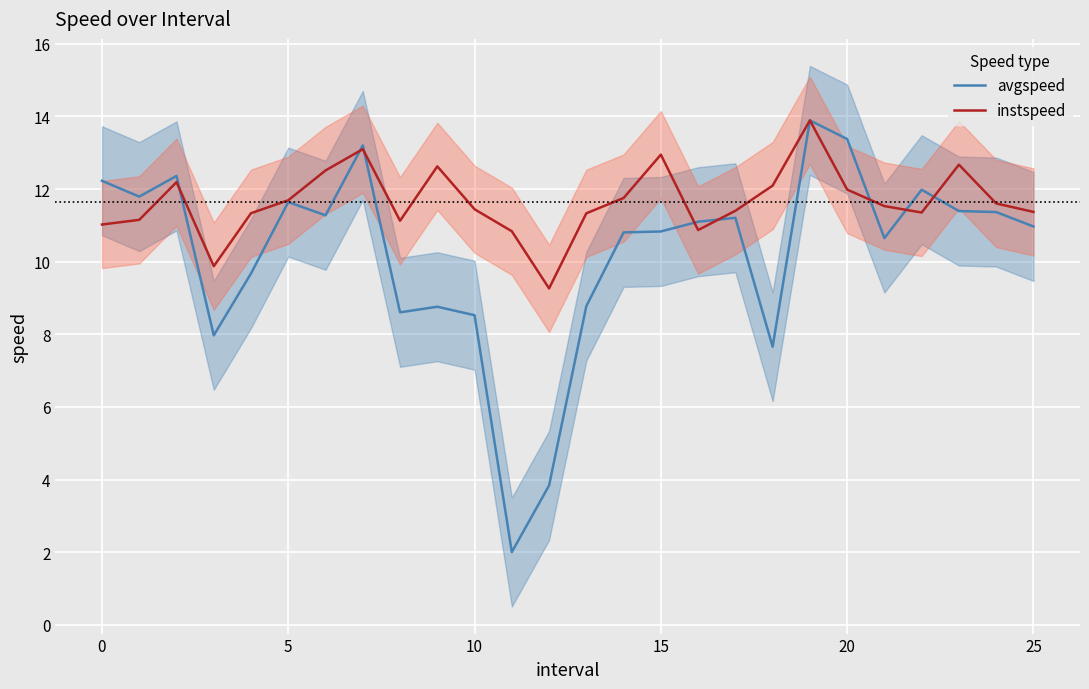

List the series in order of their peak value, highest first.

avgspeed, instspeed